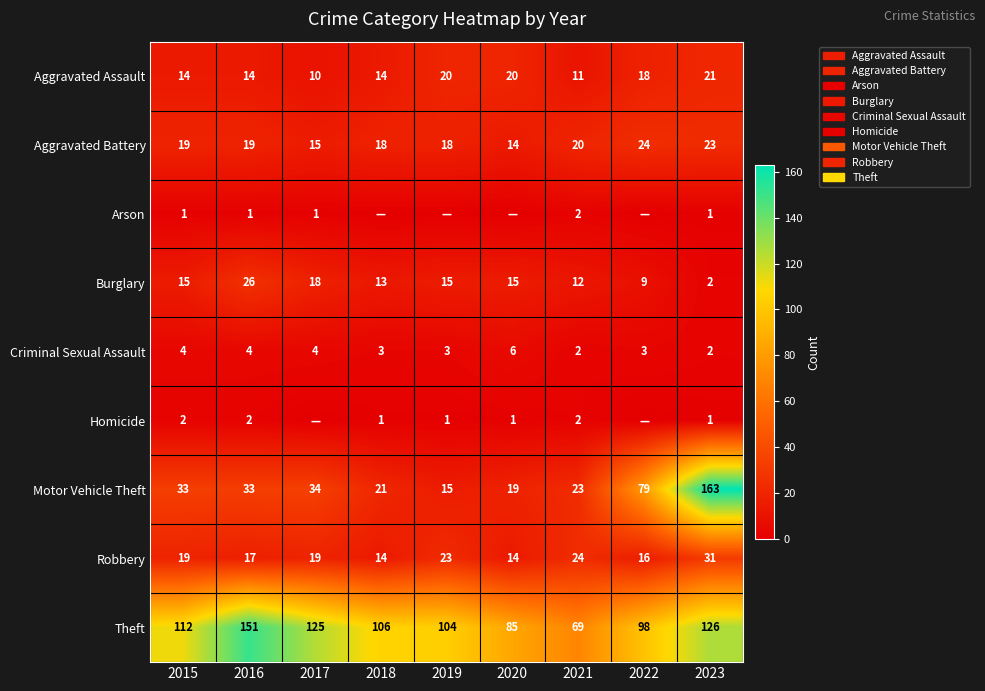

Count the Criminal Sexual Assault values in the range 3 to 4.

6